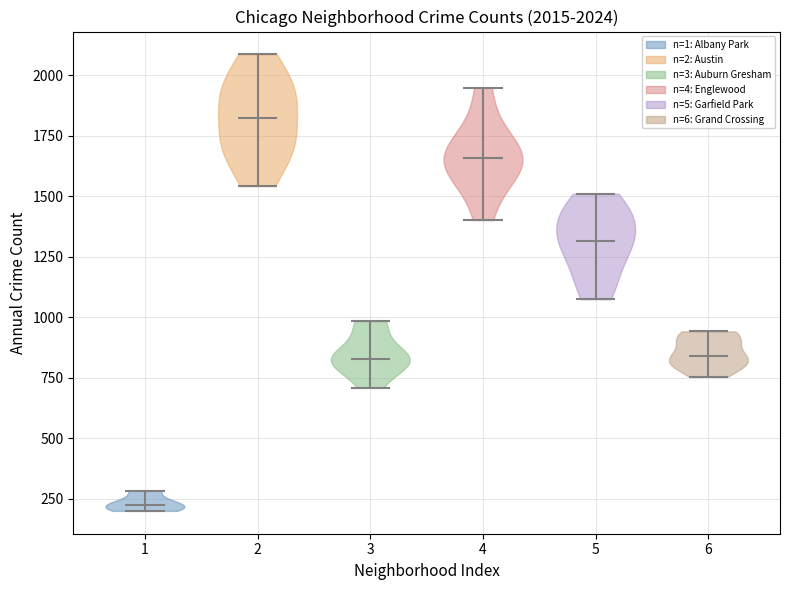

Which violin has the highest median line?

2